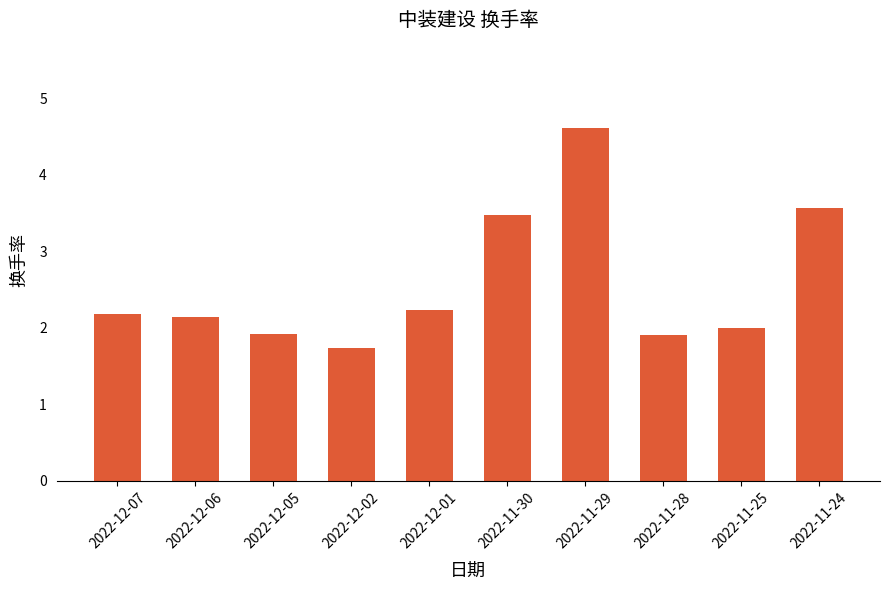

The chart shows a value of 2.1 at 2022-12-06. True or false?

True